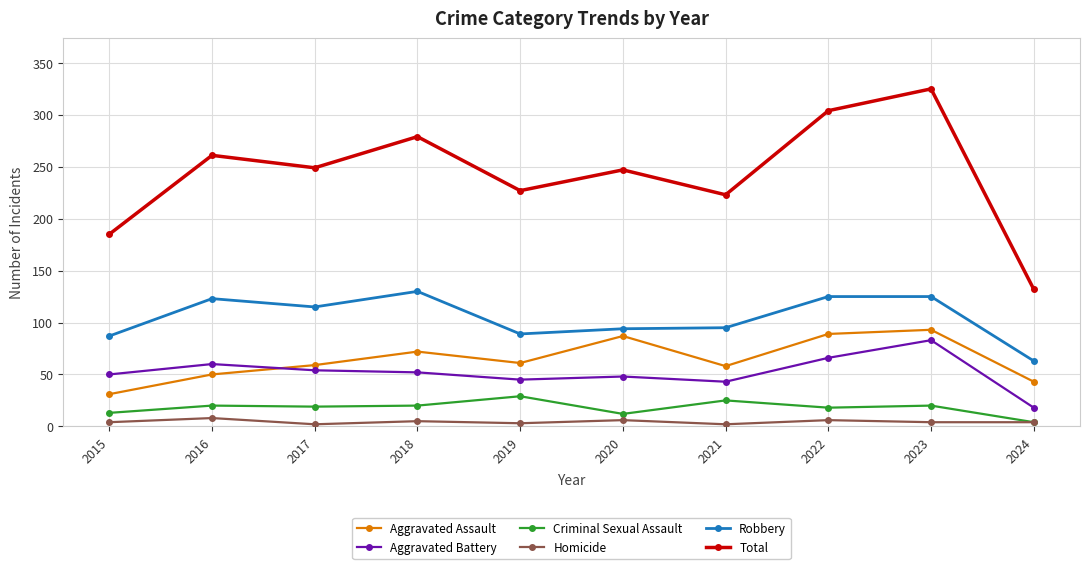

How many lines are shown in the chart?

6